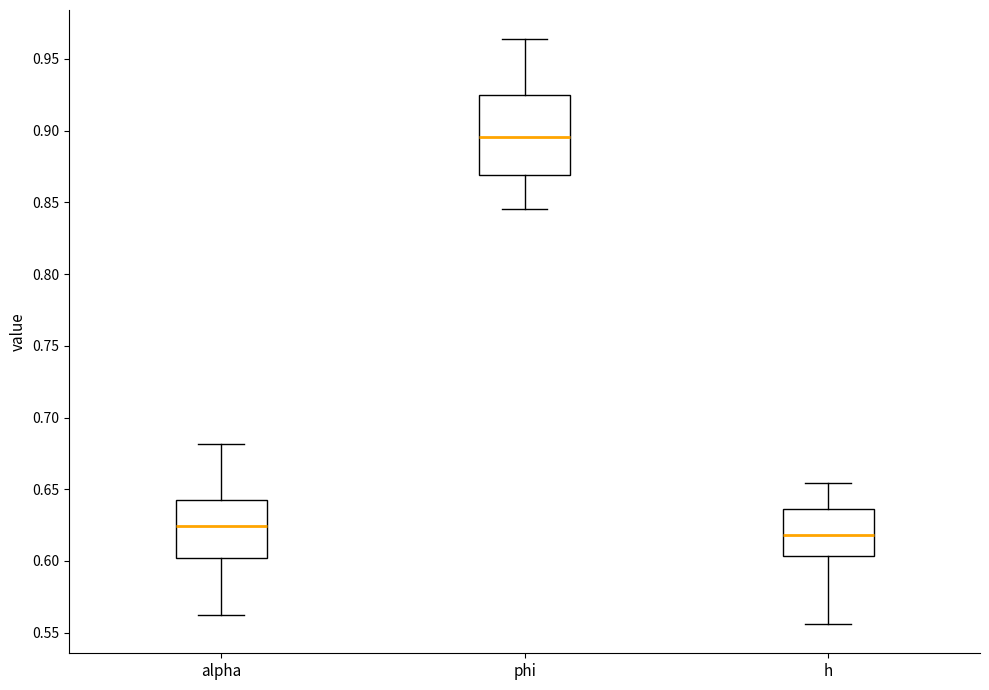

Which box is the tallest, from its lower edge to its upper edge?

phi